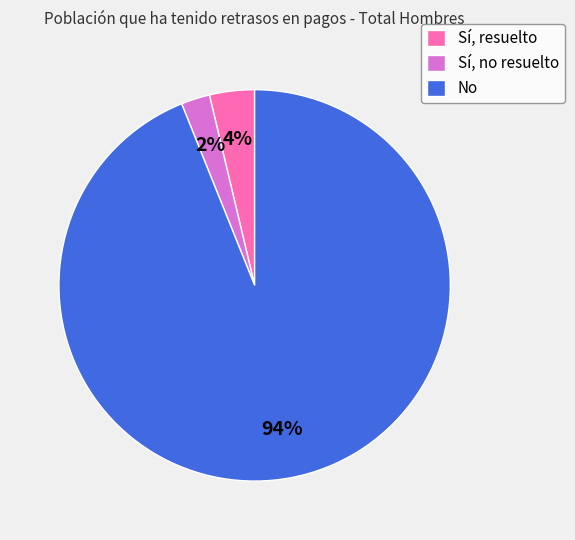

Does No account for over 50% of the chart?

Yes